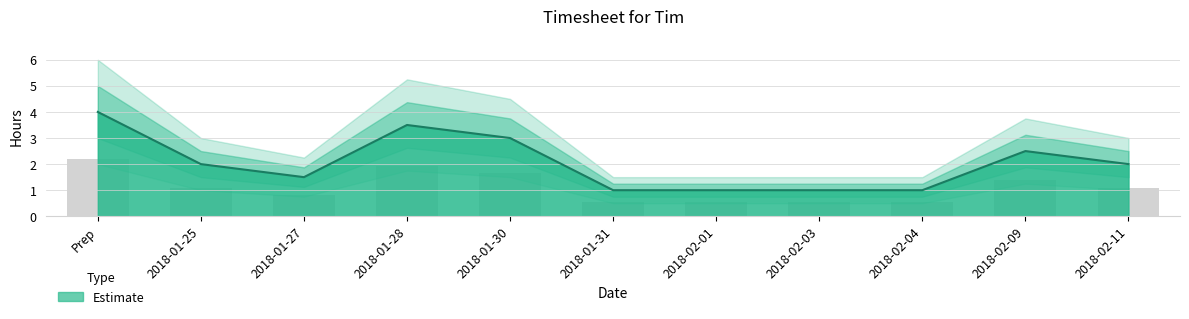

Rank the categories by value from highest to lowest.

Prep, 2018-01-28, 2018-01-30, 2018-02-09, 2018-01-25, 2018-02-11, 2018-01-27, 2018-01-31, 2018-02-01, 2018-02-03, 2018-02-04